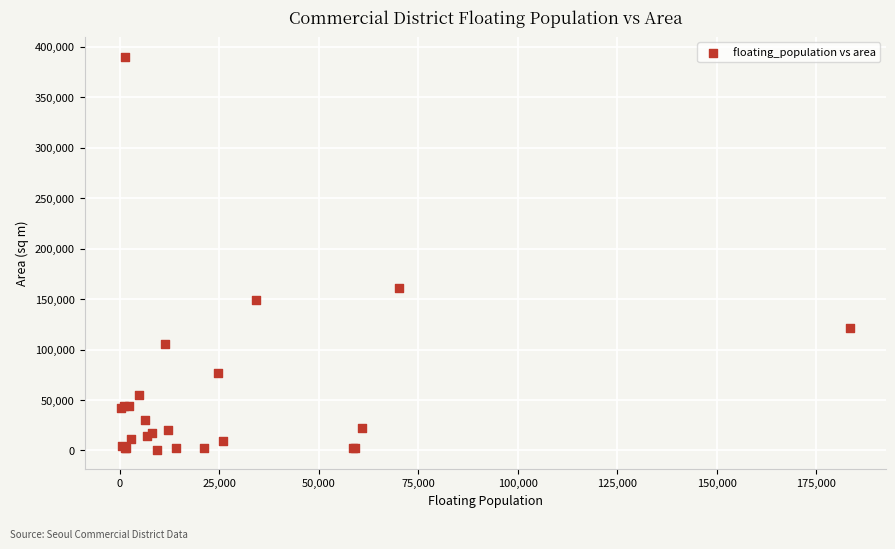

What Y value in the scatter plot is closest to 195622?

160955.4